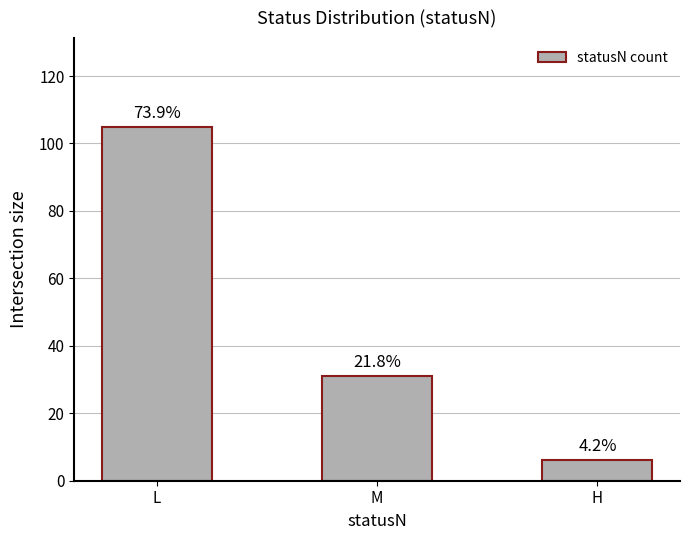

Reading right to left, list all the values displayed in this chart.

6	31	105